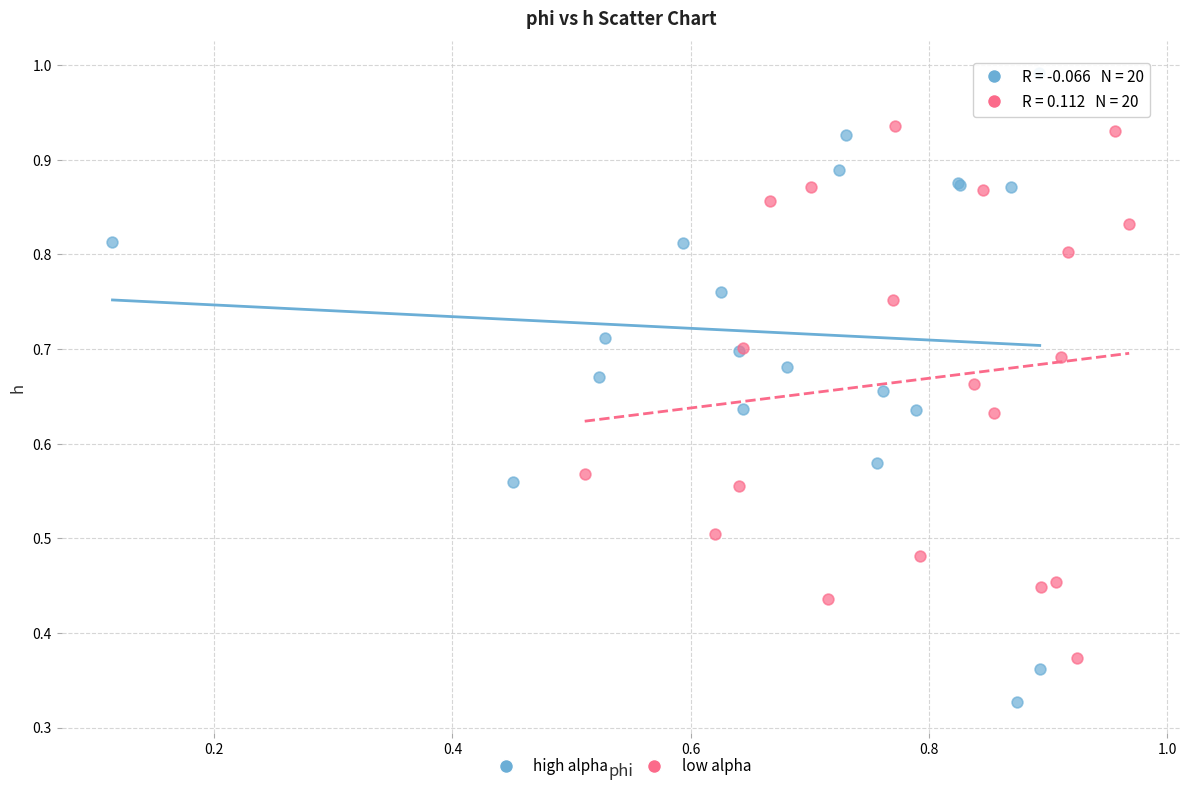

Which series reaches the minimum Y coordinate?

high alpha